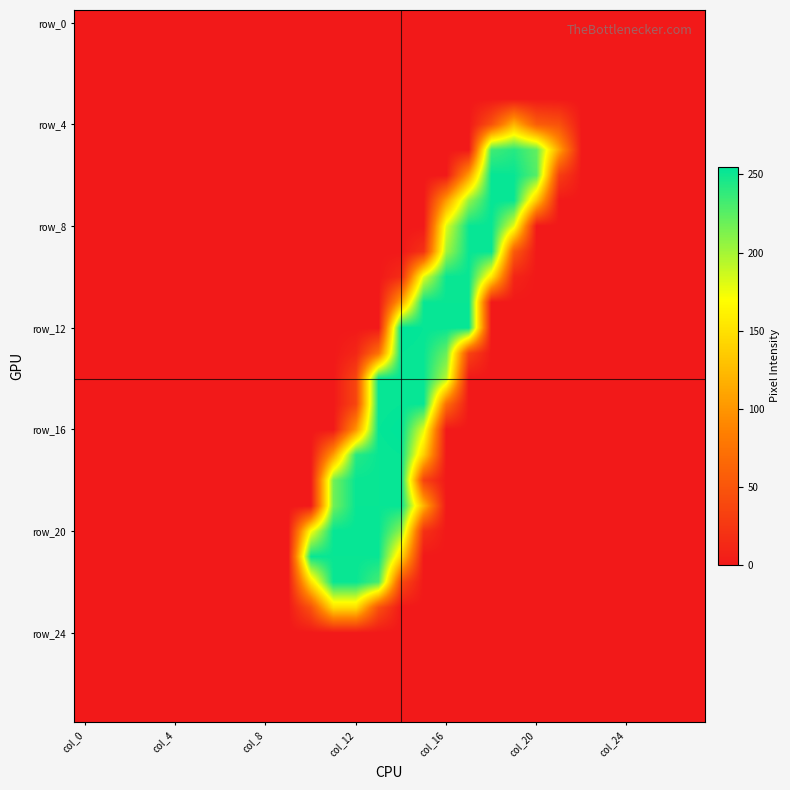

How many series are shown in this chart?

28